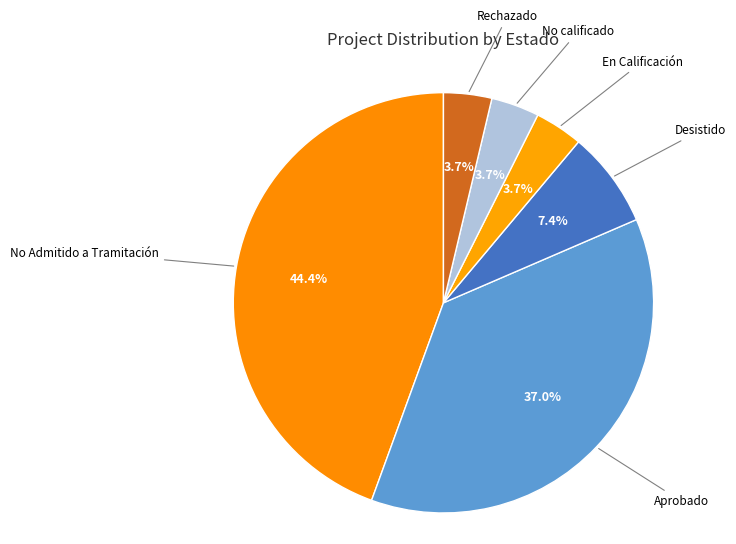

Count the number of slices in the pie.

6